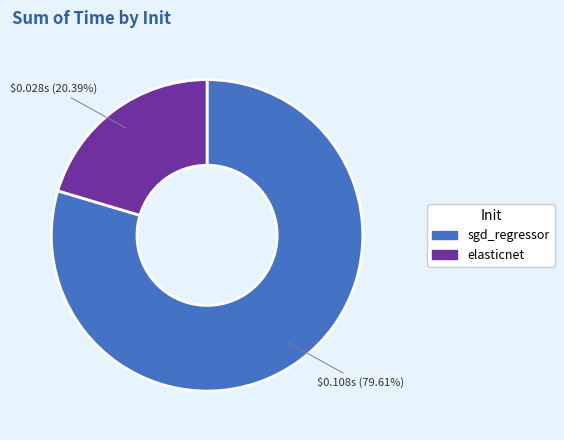

Count the number of slices in the pie.

2